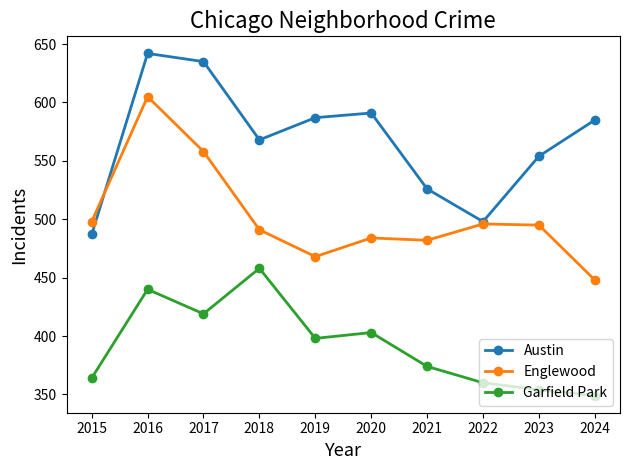

What is the highest value of the Garfield Park series?

458